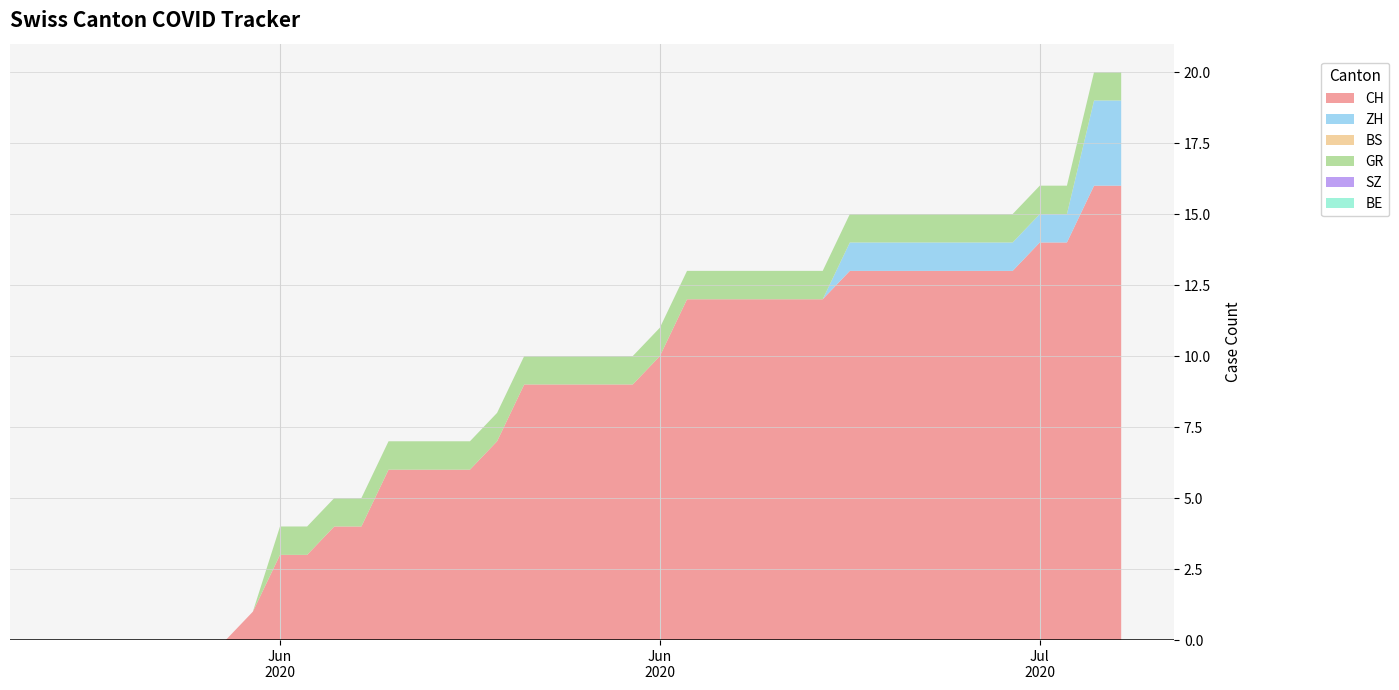

Reading left to right, extract all data points from this chart.

CH: 2020-05-31=0	2020-06-01=0	2020-06-02=0	2020-06-03=0	2020-06-04=0	2020-06-05=0	2020-06-06=0	2020-06-07=1	2020-06-08=3	2020-06-09=3	2020-06-10=4	2020-06-11=4	2020-06-12=6	2020-06-13=6	2020-06-14=6	2020-06-15=6	2020-06-16=7	2020-06-17=9	2020-06-18=9	2020-06-19=9	2020-06-20=9	2020-06-21=9	2020-06-22=10	2020-06-23=12	2020-06-24=12	2020-06-25=12	2020-06-26=12	2020-06-27=12	2020-06-28=12	2020-06-29=13	2020-06-30=13	2020-07-01=13	2020-07-02=13	2020-07-03=13	2020-07-04=13	2020-07-05=13	2020-07-06=14	2020-07-07=14	2020-07-08=16	2020-07-09=16
ZH: 2020-05-31=0	2020-06-01=0	2020-06-02=0	2020-06-03=0	2020-06-04=0	2020-06-05=0	2020-06-06=0	2020-06-07=0	2020-06-08=0	2020-06-09=0	2020-06-10=0	2020-06-11=0	2020-06-12=0	2020-06-13=0	2020-06-14=0	2020-06-15=0	2020-06-16=0	2020-06-17=0	2020-06-18=0	2020-06-19=0	2020-06-20=0	2020-06-21=0	2020-06-22=0	2020-06-23=0	2020-06-24=0	2020-06-25=0	2020-06-26=0	2020-06-27=0	2020-06-28=0	2020-06-29=1	2020-06-30=1	2020-07-01=1	2020-07-02=1	2020-07-03=1	2020-07-04=1	2020-07-05=1	2020-07-06=1	2020-07-07=1	2020-07-08=3	2020-07-09=3
BS: 2020-05-31=0	2020-06-01=0	2020-06-02=0	2020-06-03=0	2020-06-04=0	2020-06-05=0	2020-06-06=0	2020-06-07=0	2020-06-08=0	2020-06-09=0	2020-06-10=0	2020-06-11=0	2020-06-12=0	2020-06-13=0	2020-06-14=0	2020-06-15=0	2020-06-16=0	2020-06-17=0	2020-06-18=0	2020-06-19=0	2020-06-20=0	2020-06-21=0	2020-06-22=0	2020-06-23=0	2020-06-24=0	2020-06-25=0	2020-06-26=0	2020-06-27=0	2020-06-28=0	2020-06-29=0	2020-06-30=0	2020-07-01=0	2020-07-02=0	2020-07-03=0	2020-07-04=0	2020-07-05=0	2020-07-06=0	2020-07-07=0	2020-07-08=0	2020-07-09=0
GR: 2020-05-31=0	2020-06-01=0	2020-06-02=0	2020-06-03=0	2020-06-04=0	2020-06-05=0	2020-06-06=0	2020-06-07=0	2020-06-08=1	2020-06-09=1	2020-06-10=1	2020-06-11=1	2020-06-12=1	2020-06-13=1	2020-06-14=1	2020-06-15=1	2020-06-16=1	2020-06-17=1	2020-06-18=1	2020-06-19=1	2020-06-20=1	2020-06-21=1	2020-06-22=1	2020-06-23=1	2020-06-24=1	2020-06-25=1	2020-06-26=1	2020-06-27=1	2020-06-28=1	2020-06-29=1	2020-06-30=1	2020-07-01=1	2020-07-02=1	2020-07-03=1	2020-07-04=1	2020-07-05=1	2020-07-06=1	2020-07-07=1	2020-07-08=1	2020-07-09=1
SZ: 2020-05-31=0	2020-06-01=0	2020-06-02=0	2020-06-03=0	2020-06-04=0	2020-06-05=0	2020-06-06=0	2020-06-07=0	2020-06-08=0	2020-06-09=0	2020-06-10=0	2020-06-11=0	2020-06-12=0	2020-06-13=0	2020-06-14=0	2020-06-15=0	2020-06-16=0	2020-06-17=0	2020-06-18=0	2020-06-19=0	2020-06-20=0	2020-06-21=0	2020-06-22=0	2020-06-23=0	2020-06-24=0	2020-06-25=0	2020-06-26=0	2020-06-27=0	2020-06-28=0	2020-06-29=0	2020-06-30=0	2020-07-01=0	2020-07-02=0	2020-07-03=0	2020-07-04=0	2020-07-05=0	2020-07-06=0	2020-07-07=0	2020-07-08=0	2020-07-09=0
BE: 2020-05-31=0	2020-06-01=0	2020-06-02=0	2020-06-03=0	2020-06-04=0	2020-06-05=0	2020-06-06=0	2020-06-07=0	2020-06-08=0	2020-06-09=0	2020-06-10=0	2020-06-11=0	2020-06-12=0	2020-06-13=0	2020-06-14=0	2020-06-15=0	2020-06-16=0	2020-06-17=0	2020-06-18=0	2020-06-19=0	2020-06-20=0	2020-06-21=0	2020-06-22=0	2020-06-23=0	2020-06-24=0	2020-06-25=0	2020-06-26=0	2020-06-27=0	2020-06-28=0	2020-06-29=0	2020-06-30=0	2020-07-01=0	2020-07-02=0	2020-07-03=0	2020-07-04=0	2020-07-05=0	2020-07-06=0	2020-07-07=0	2020-07-08=0	2020-07-09=0